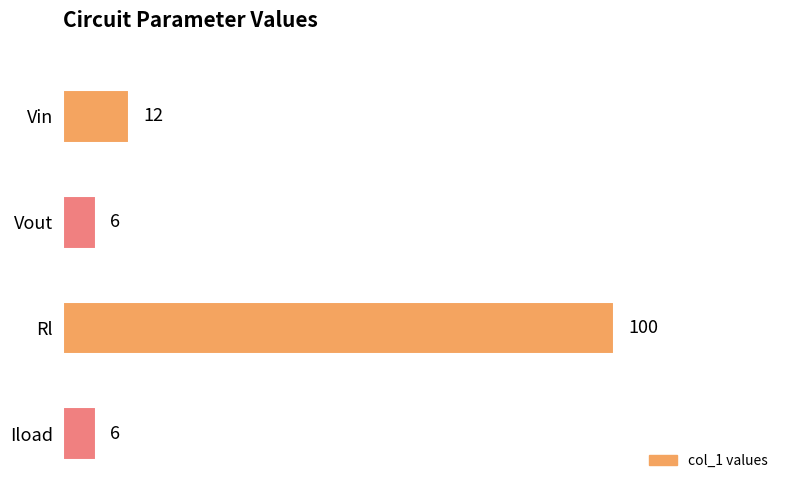

What is the greatest value displayed?

100